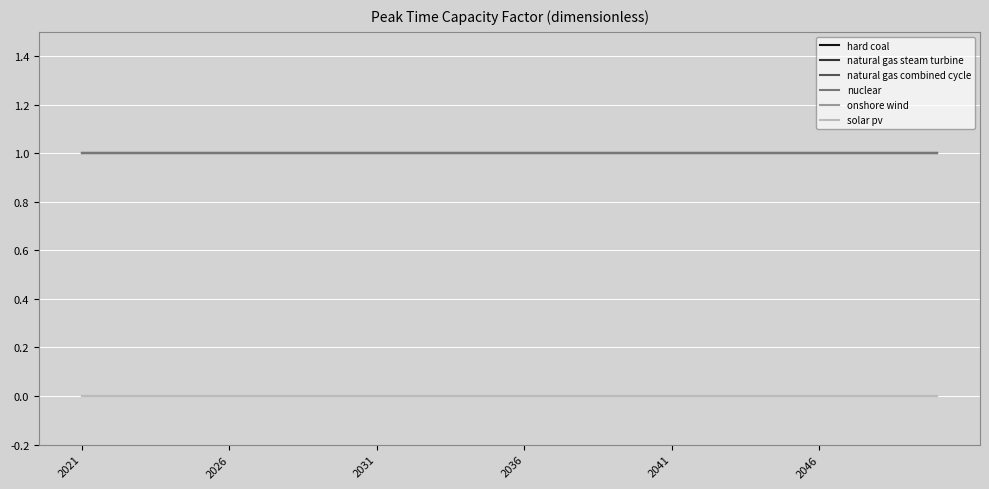

Does the chart display data point markers on the line(s)?

No